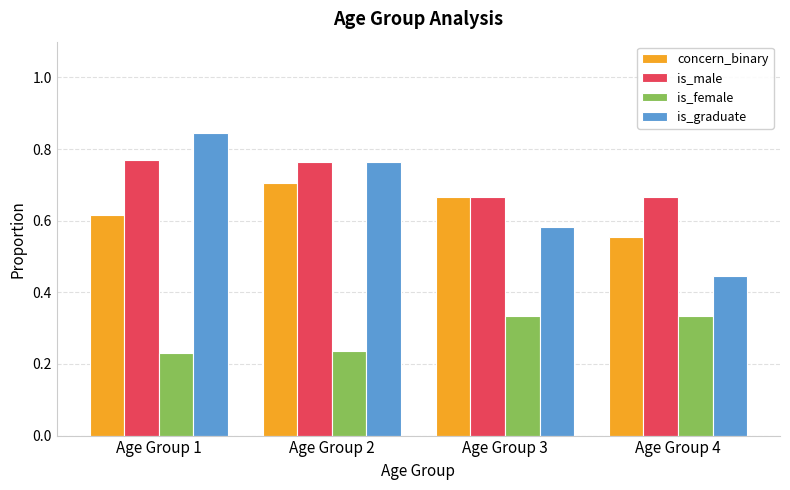

At which category does the chart reach its peak across all series?

Age Group 1